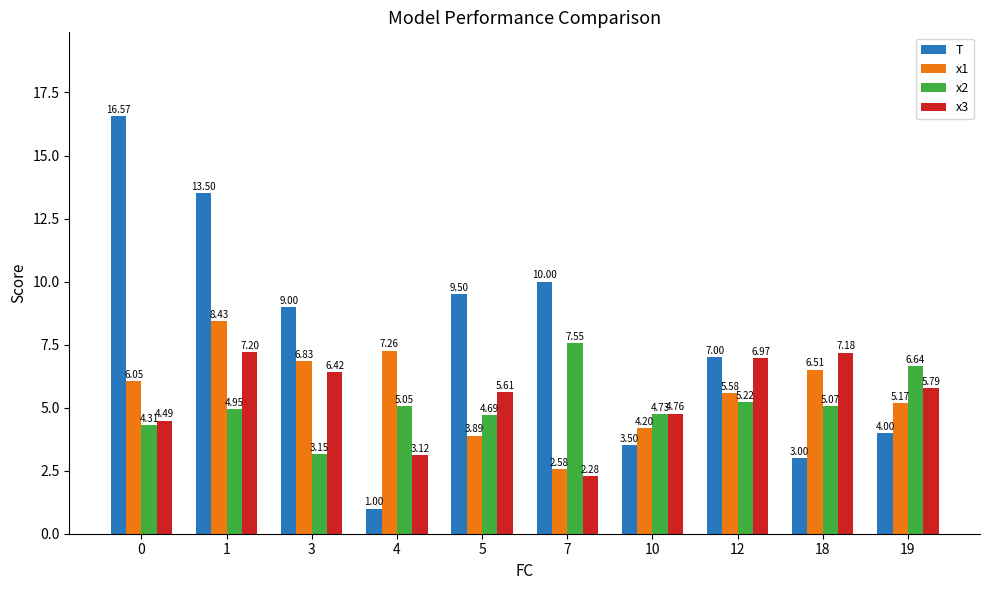

How many bars are there in each group?

4